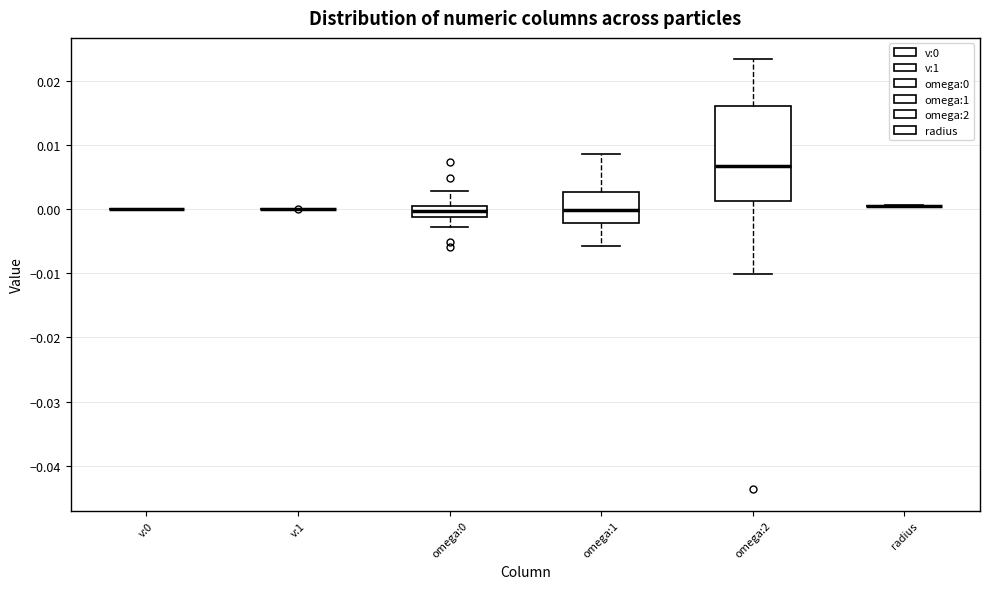

Reading left to right, read every box against the y-axis: the position of its median line, the range the box covers, and the ends of its whiskers. The values are not printed on the chart, so give them approximately, as read against the axis.

v:0: box collapsed to a line at 0.000, whiskers 0.000 to 0.000
v:1: box collapsed to a line at 0.000, whiskers 0.000 to 0.000
omega:0: median 0.000, box -0.001 to 0.001, whiskers -0.003 to 0.003
omega:1: median 0.000, box -0.002 to 0.003, whiskers -0.006 to 0.009
omega:2: median 0.007, box 0.001 to 0.016, whiskers -0.010 to 0.023
radius: box collapsed to a line at 0.001, whiskers 0.000 to 0.001